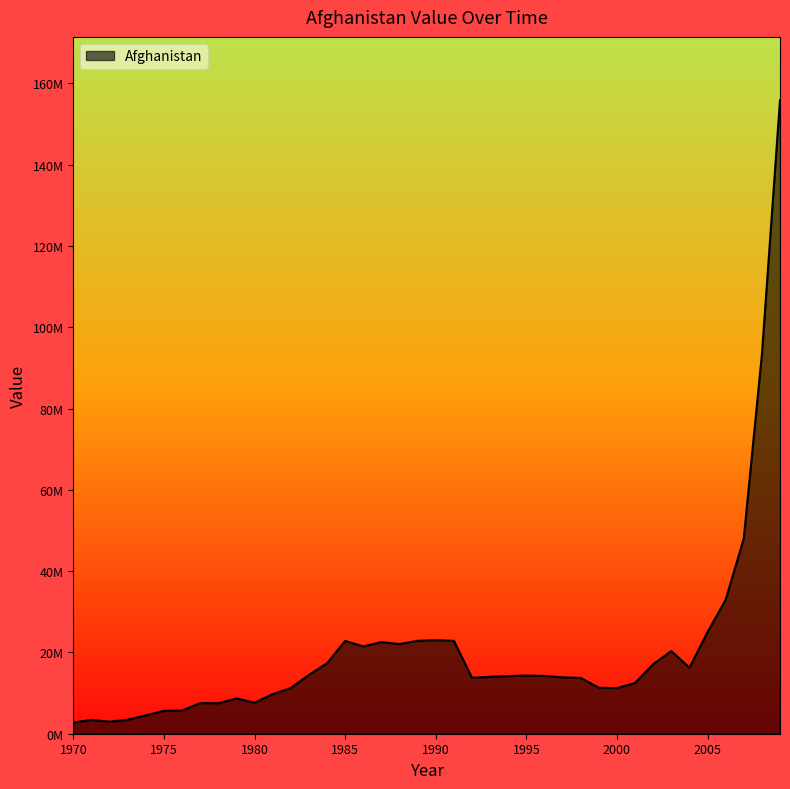

Is this an area chart (filled region under the line)?

Yes